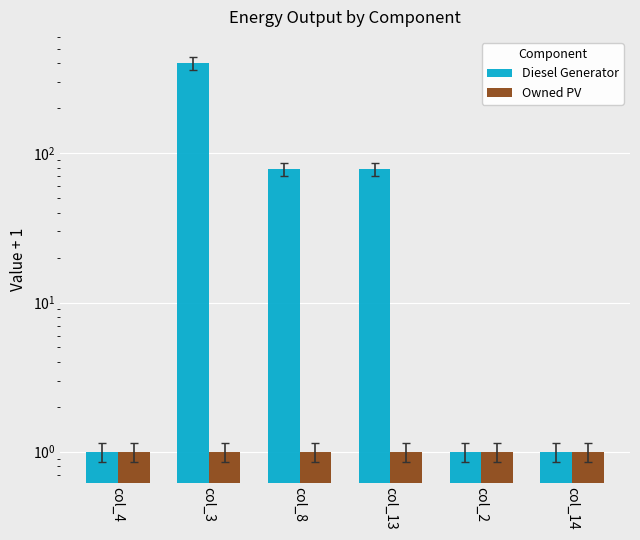

The value of Diesel Generator at col_13 is 78.0. True or false?

True